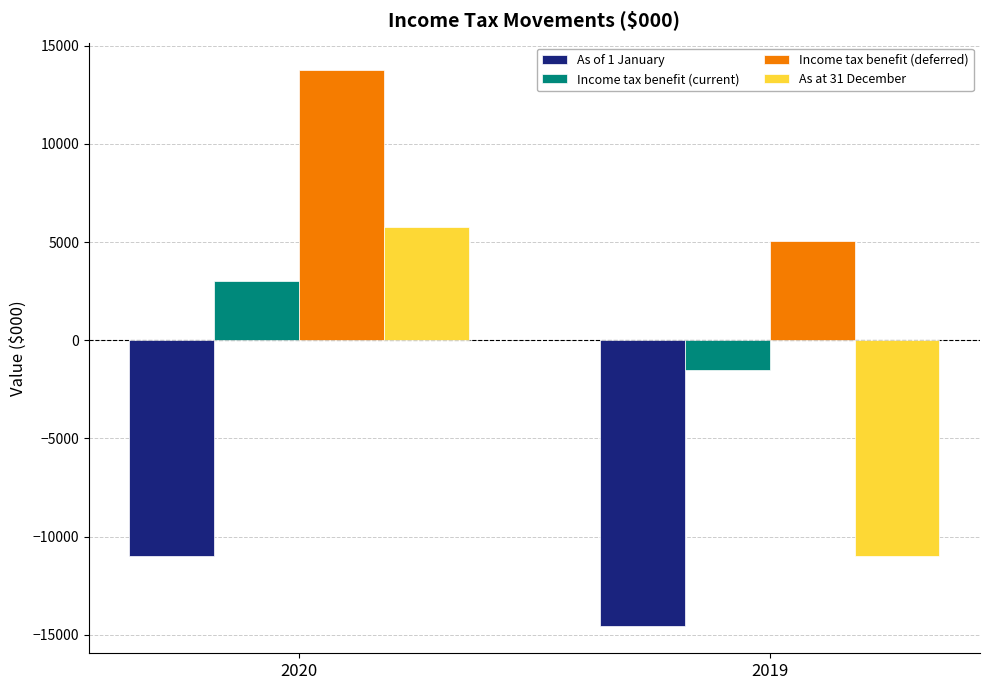

What is the value of the As of 1 January bar at the 1st from the left?

-11017